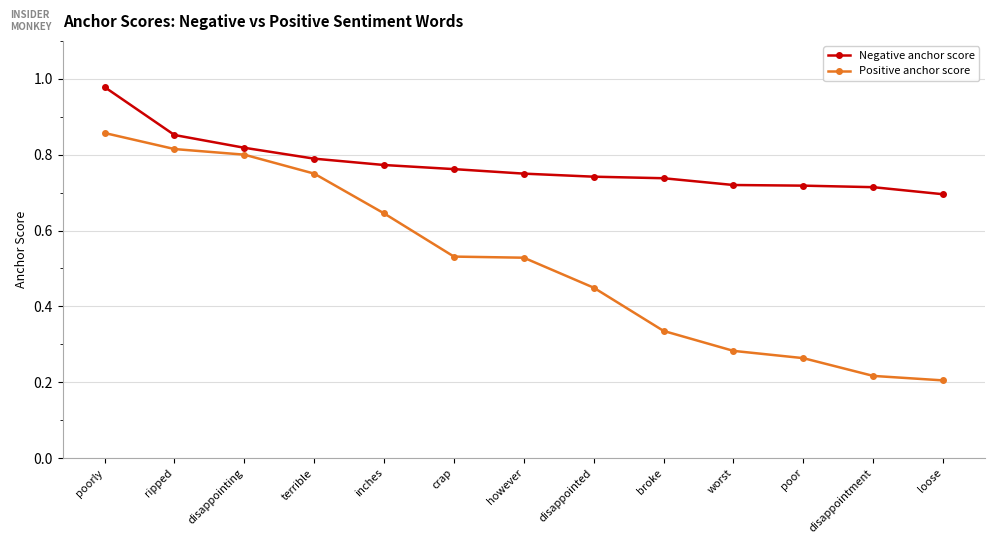

Rank the series by their average value, from lowest to highest.

Positive anchor score, Negative anchor score